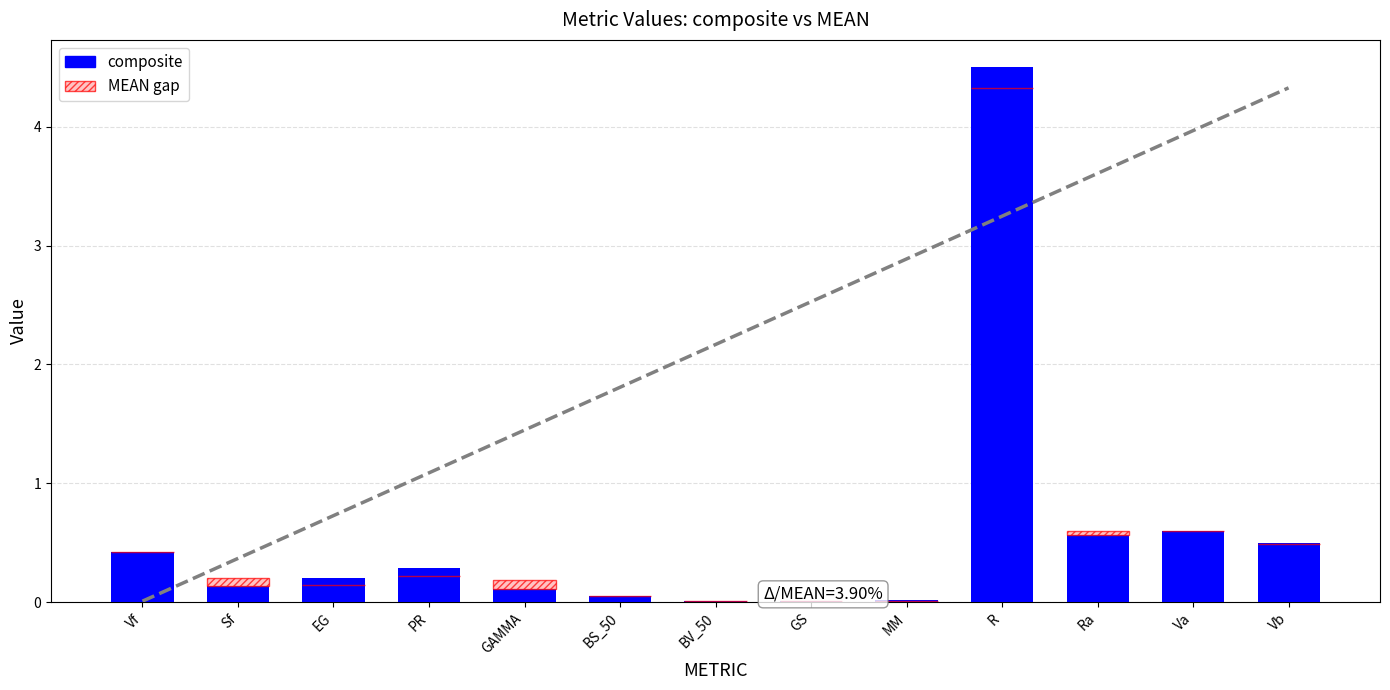

What is the highest value of the MEAN gap series?

0.1